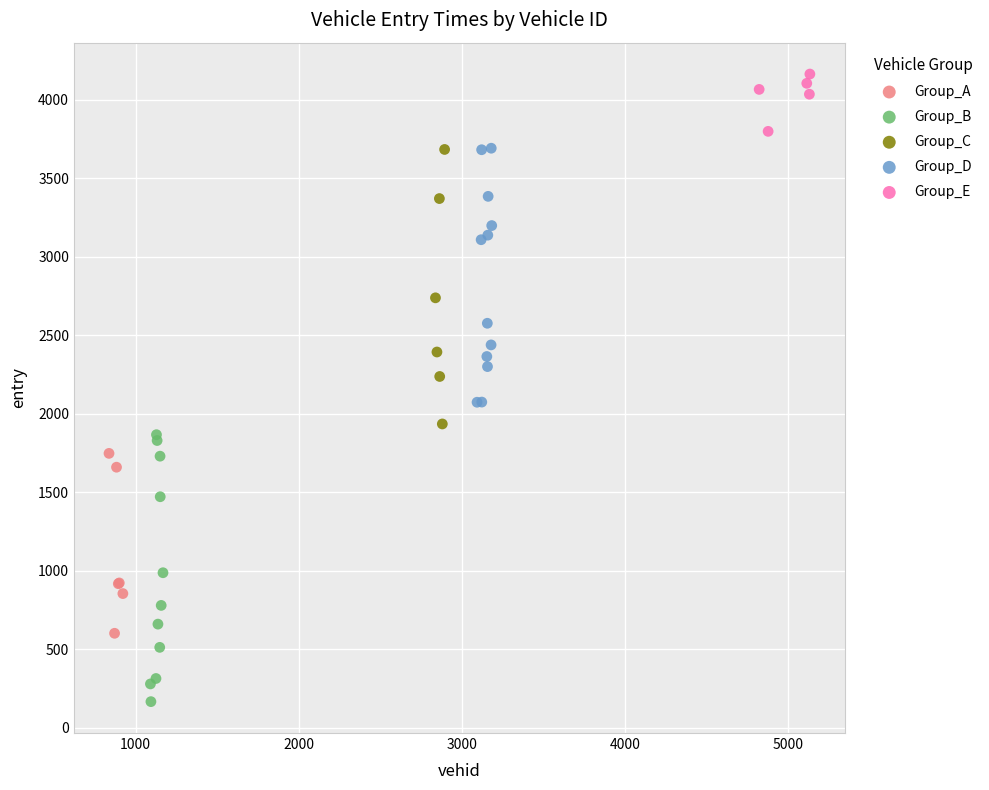

Which series contains the lowest Y value?

Group_B